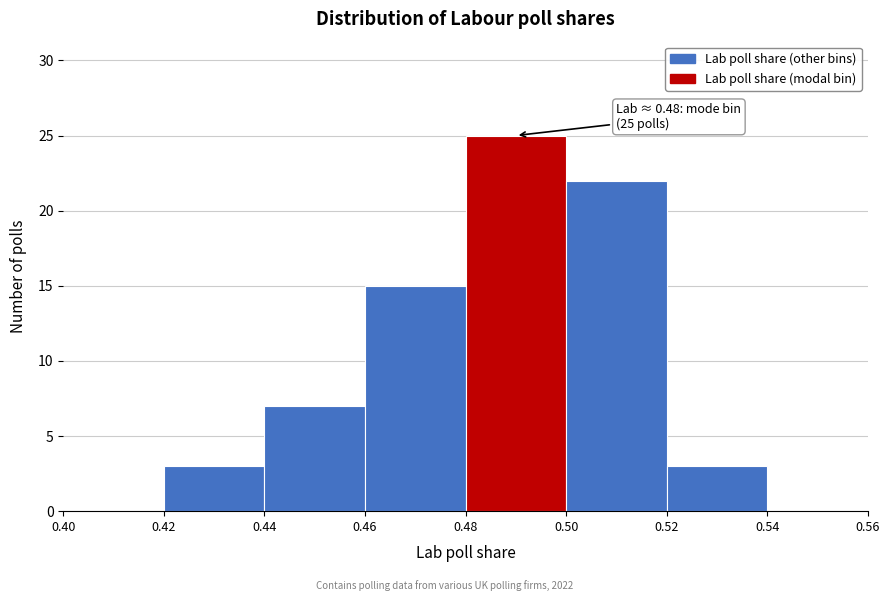

Over which range of the x-axis is the bar tallest?

0.48 to 0.50